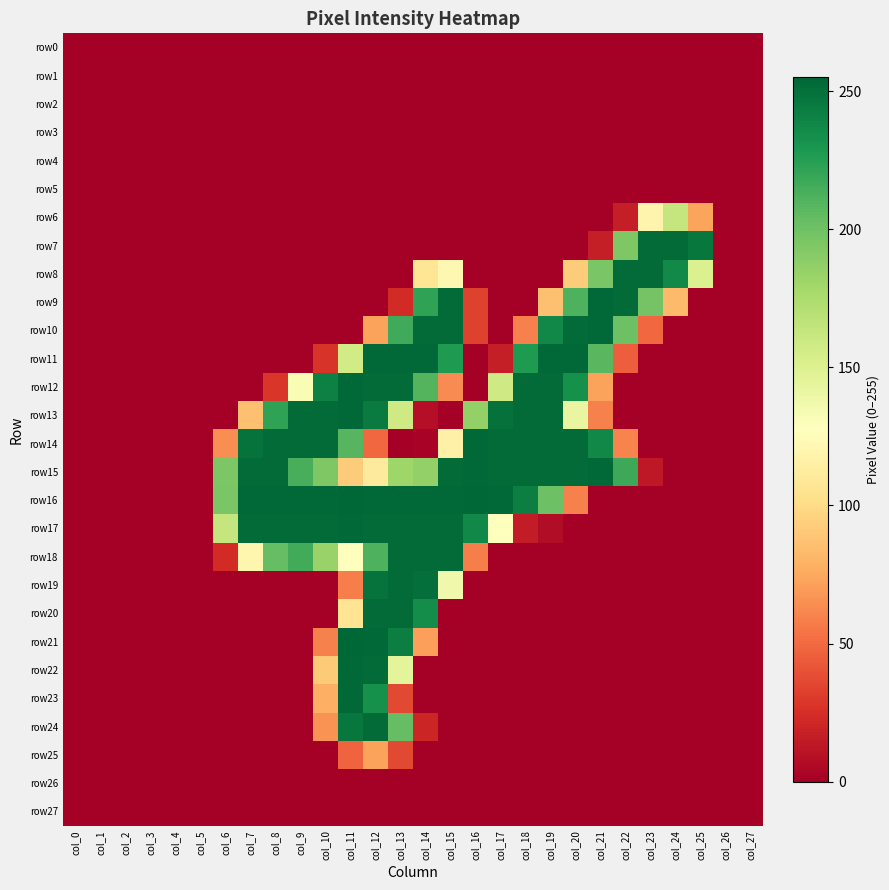

Between col_2 and col_27, which series saw the biggest shift?

row0